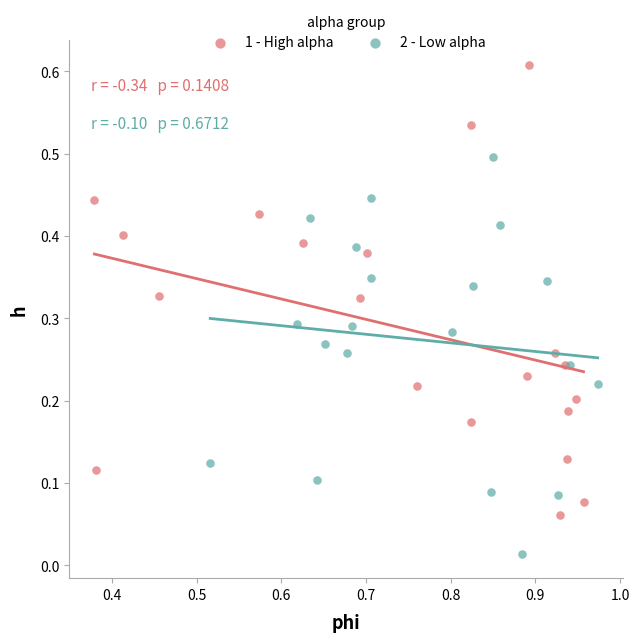

Which series reaches the maximum Y coordinate?

1 - High alpha